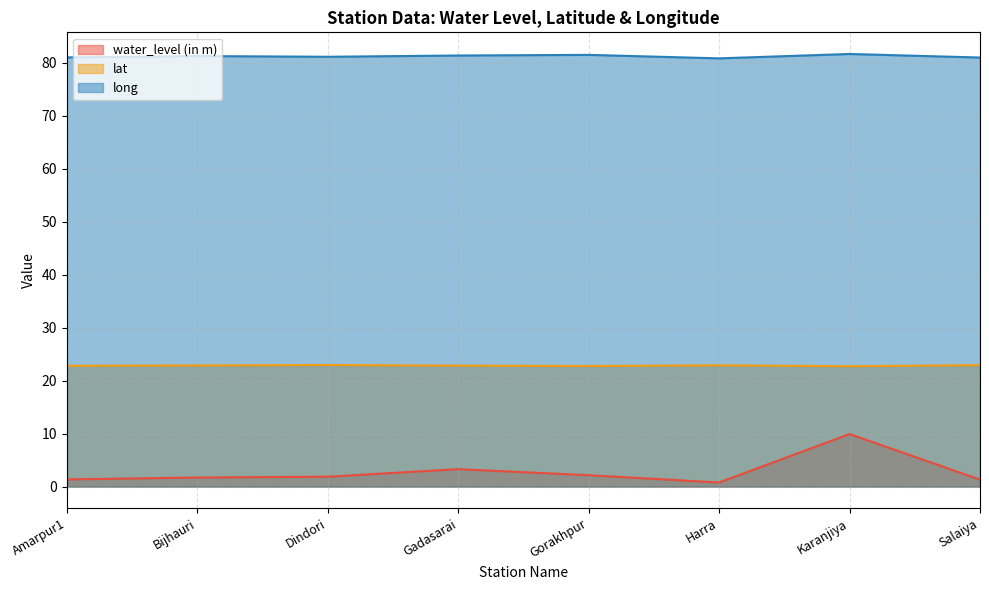

Which has a higher value, Harra or Karanjiya?

Karanjiya